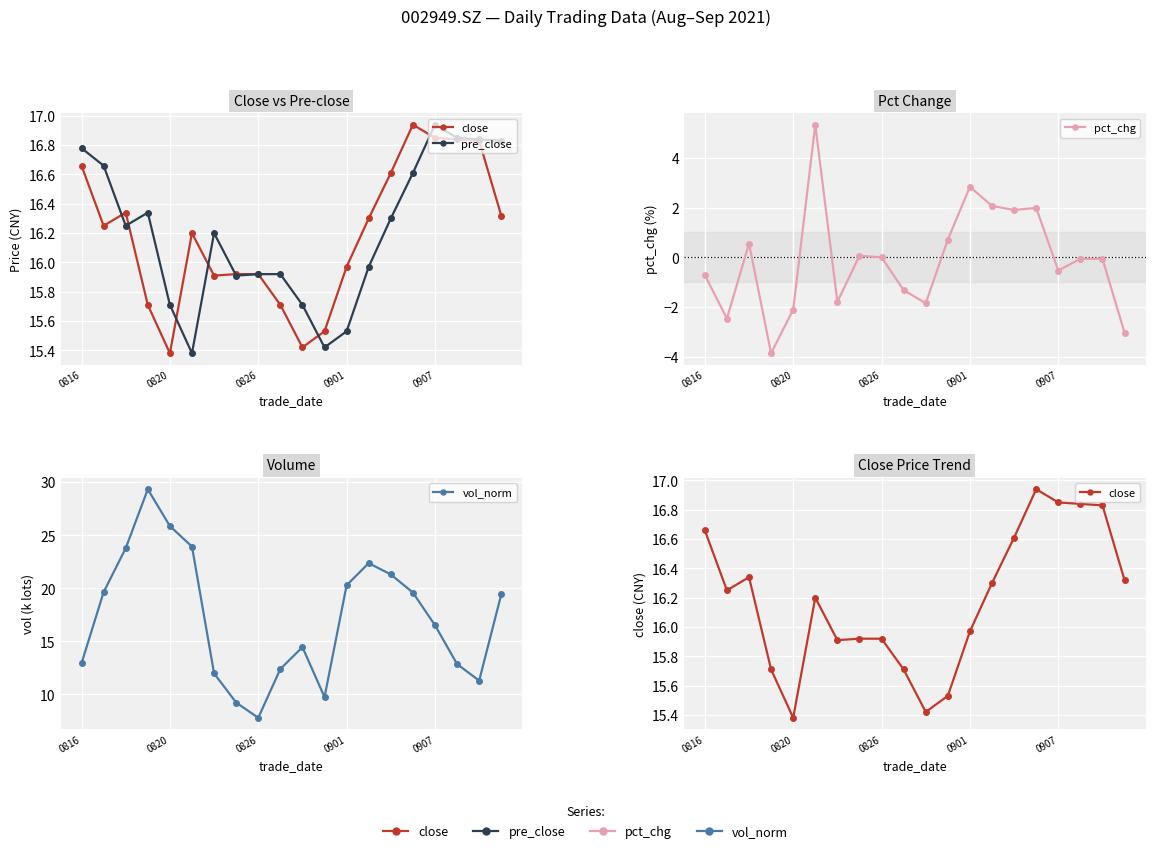

How many values in the pre_close series are below 16?

9